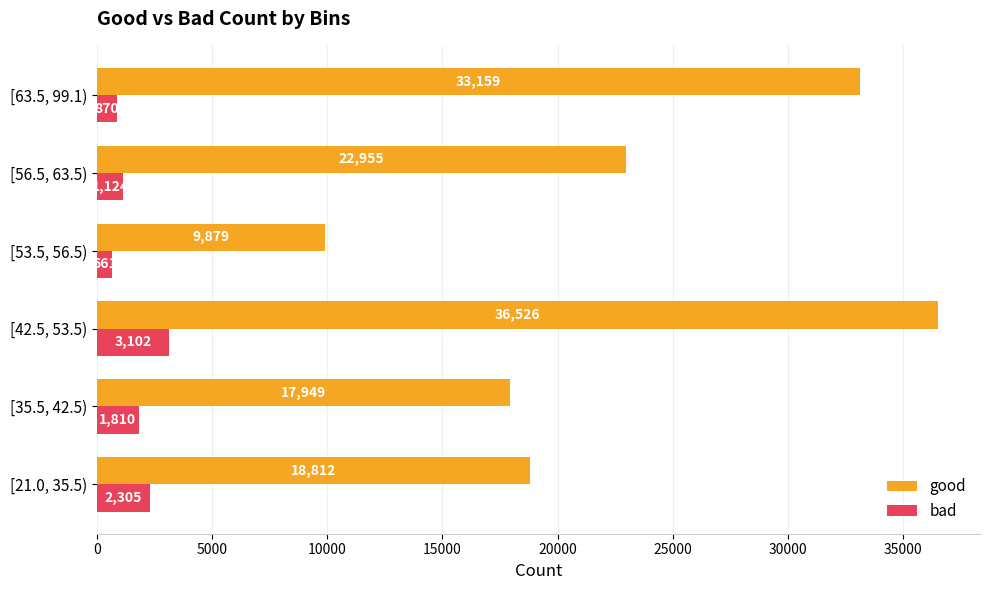

Rank the series by their average value, from highest to lowest.

good, bad